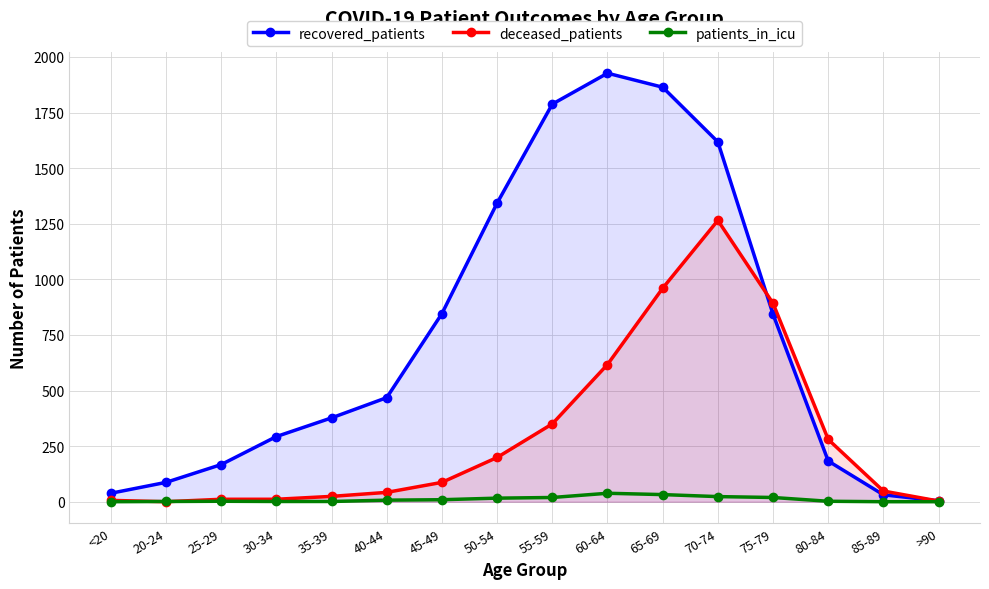

Which category has the lowest value in the patients_in_icu series?

<20